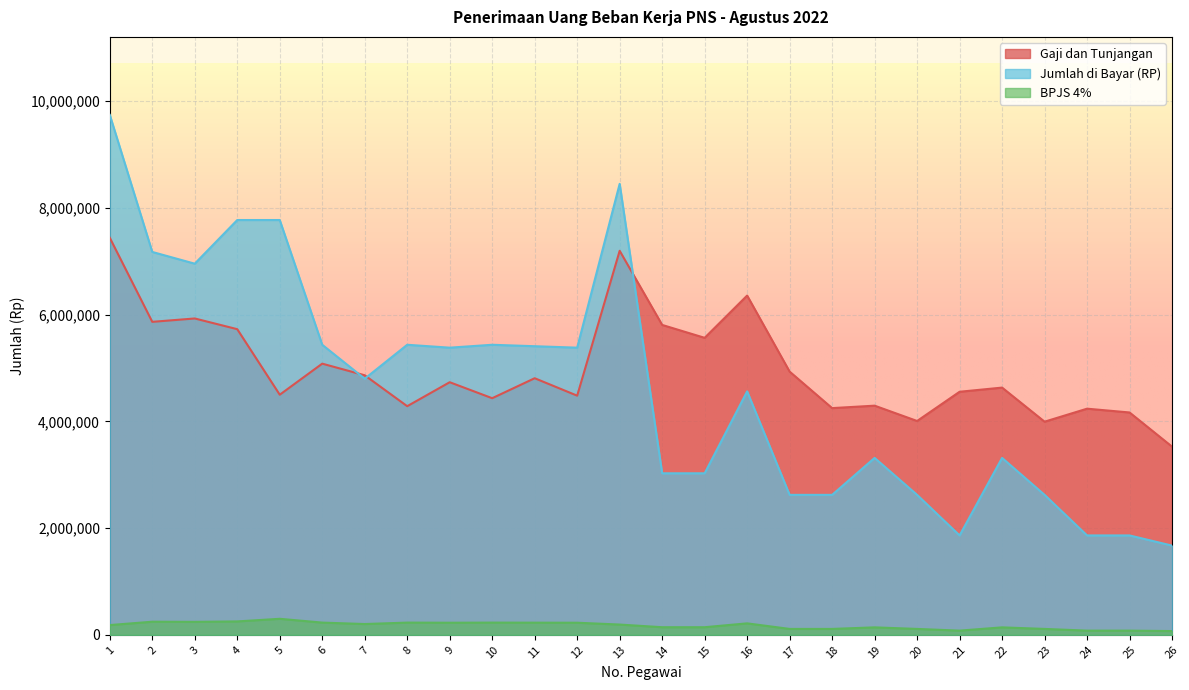

Between 14 and 24, which series saw the biggest shift?

Gaji dan Tunjangan